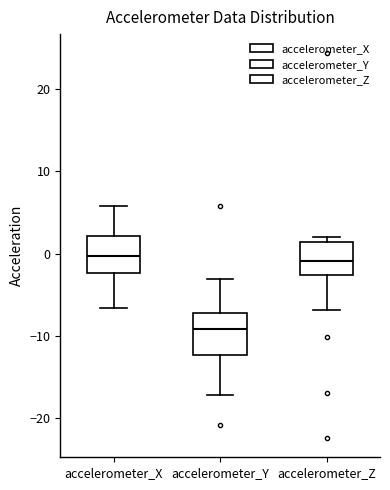

Where does the lower whisker of the box for accelerometer_Z end on the y-axis? The values are not printed on the chart, so give them approximately, as read against the axis.

-7